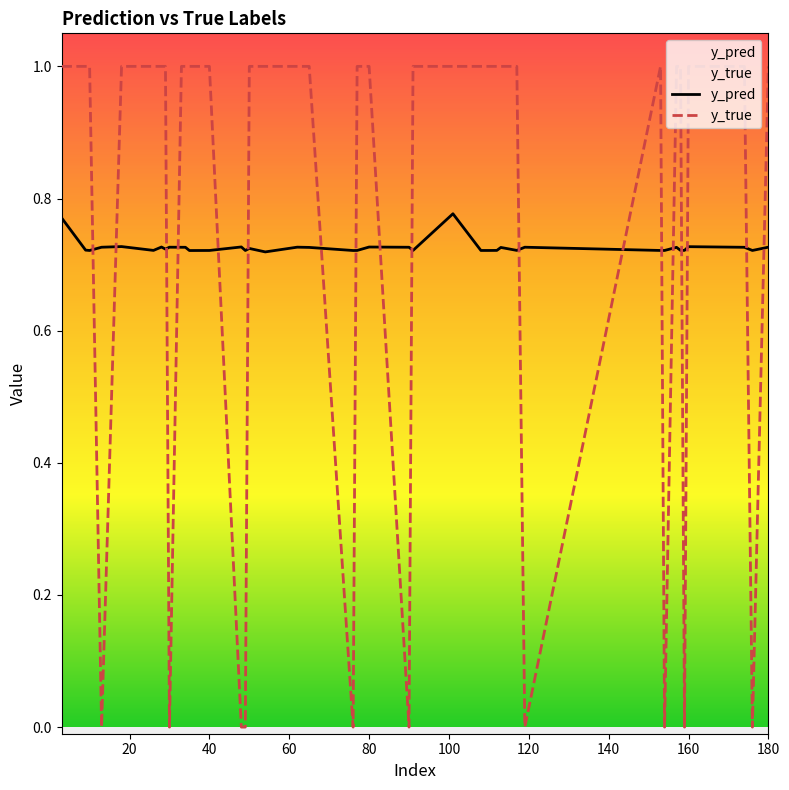

Which series has the largest range (max minus min)?

y_true